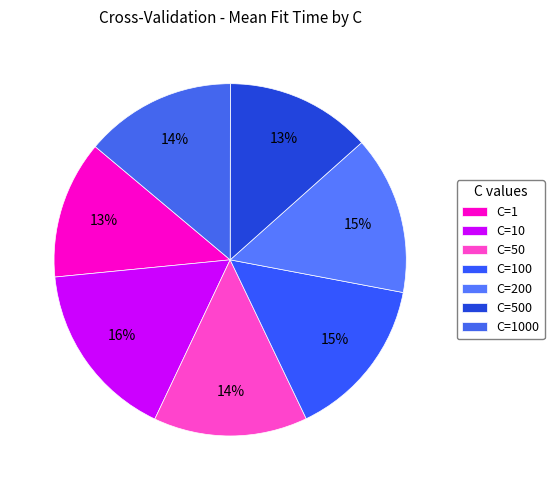

How many slices are in this pie chart?

7